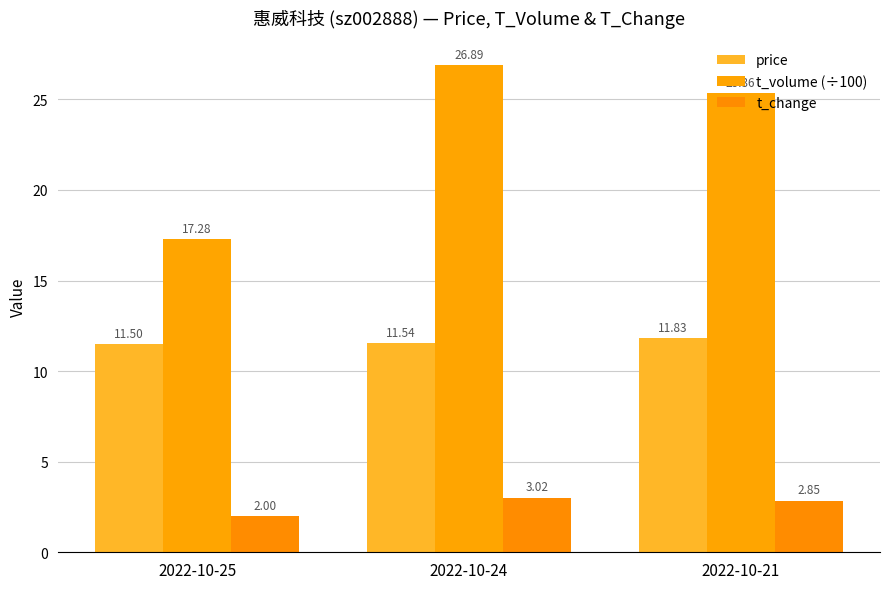

Reading left to right, list all the values displayed in this chart.

price: 11.5	11.5	11.8
t_volume (÷100): 17.3	26.9	25.4
t_change: 2.0	3.0	2.9